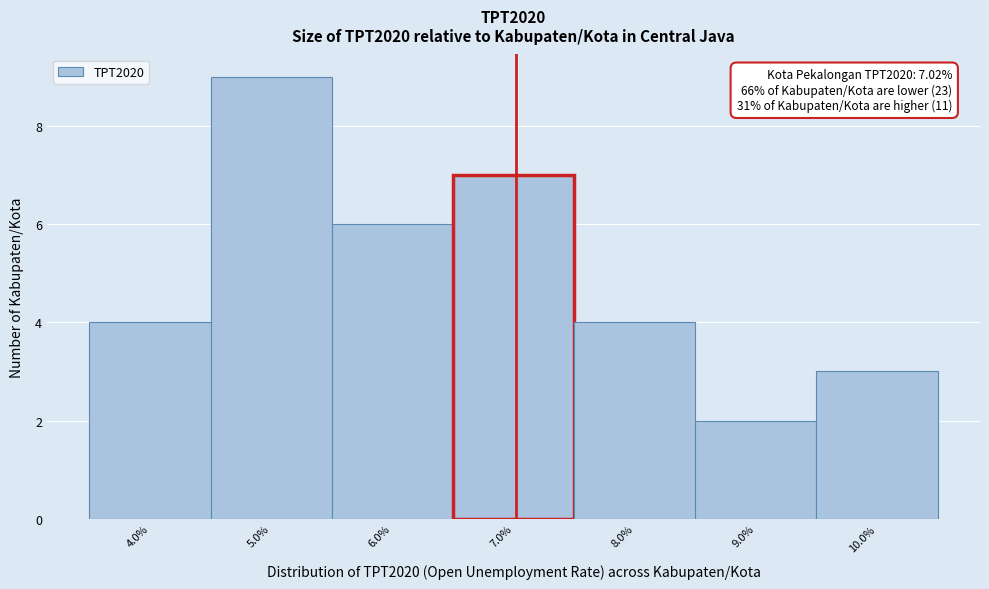

Which range on the x-axis has the tallest bar?

4.5 to 5.5